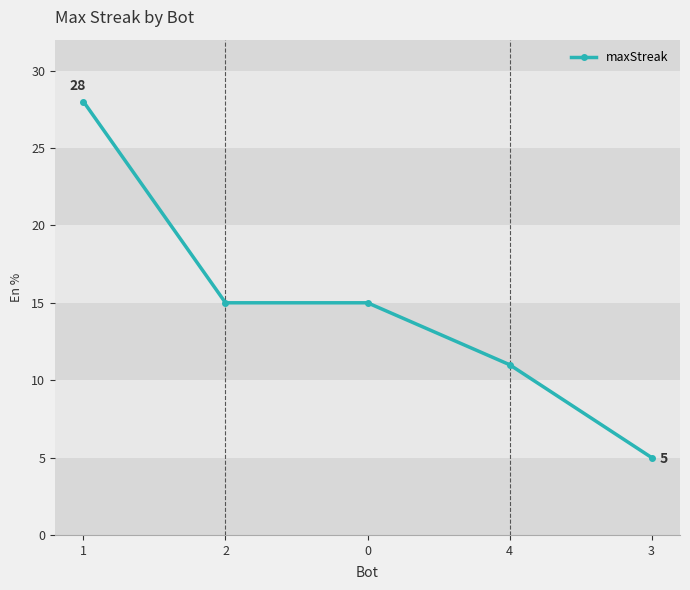

True or false: there are more than 2 points higher than both neighbors.

False